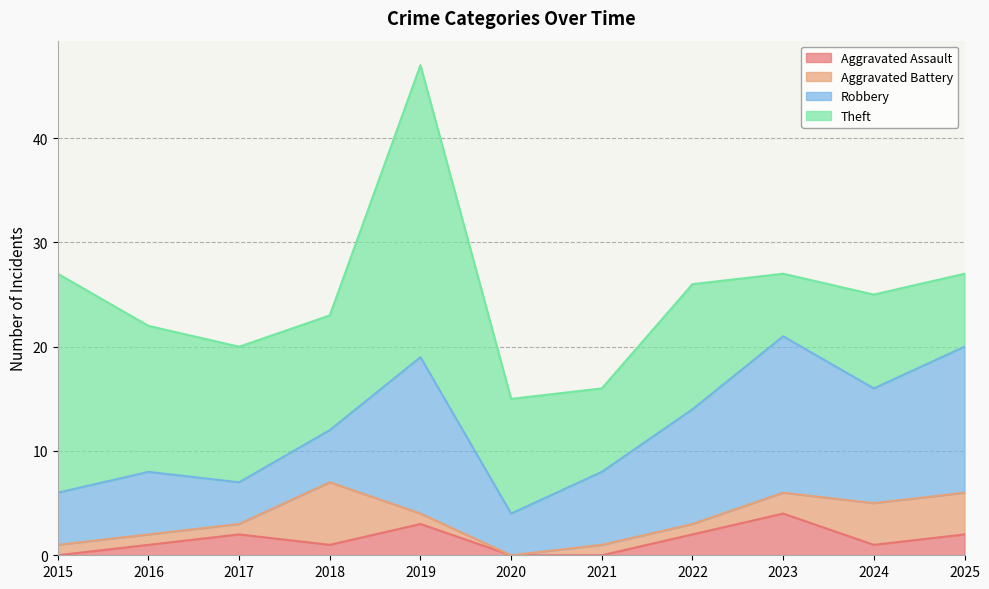

What is the value of the Theft point at the 9th from the left?

6